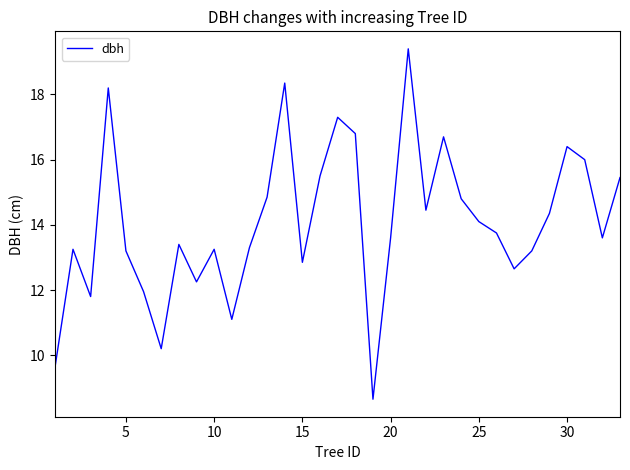

What is the greatest value displayed?

19.4